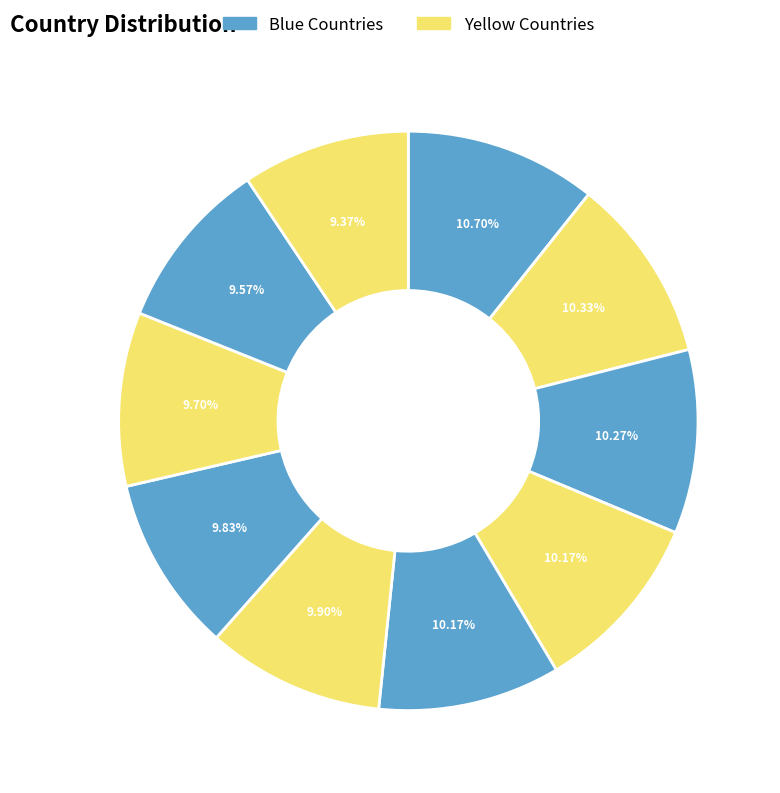

How many slices are in this pie chart?

10